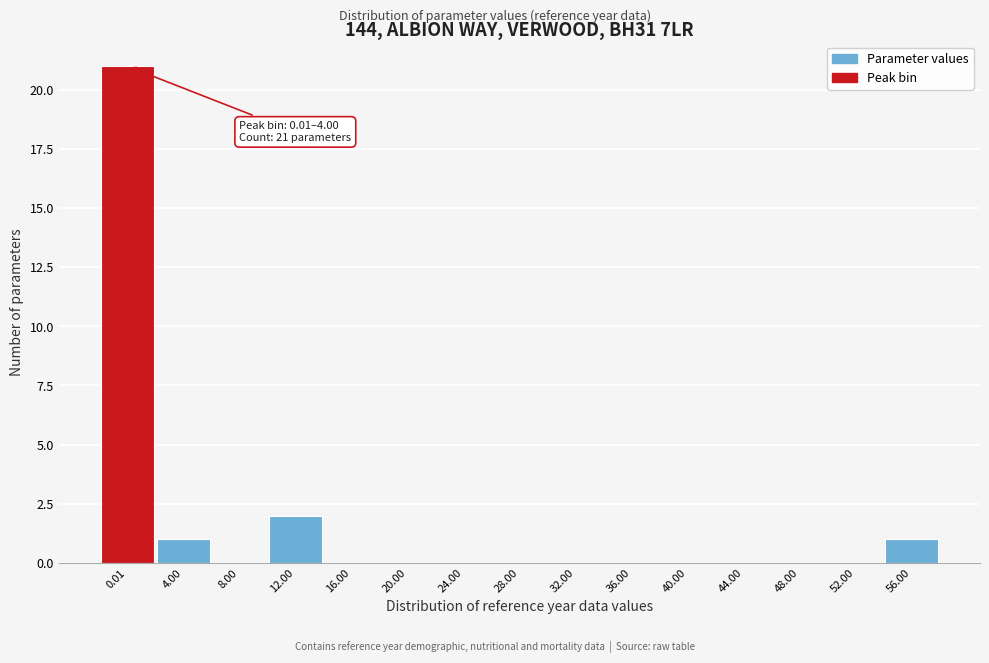

Reading left to right, list all the values displayed in this chart.

0.01=21	4.00=1	8.00=0	12.00=2	16.00=0	20.00=0	24.00=0	28.00=0	32.00=0	36.00=0	40.00=0	44.00=0	48.00=0	52.00=0	56.00=1